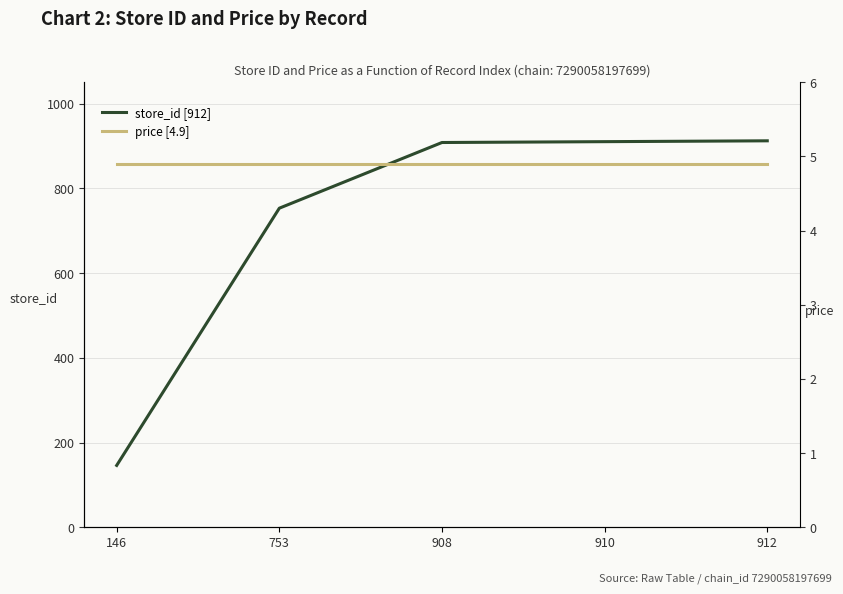

True or false: store_id [912] and price [4.9] cross at least once.

False